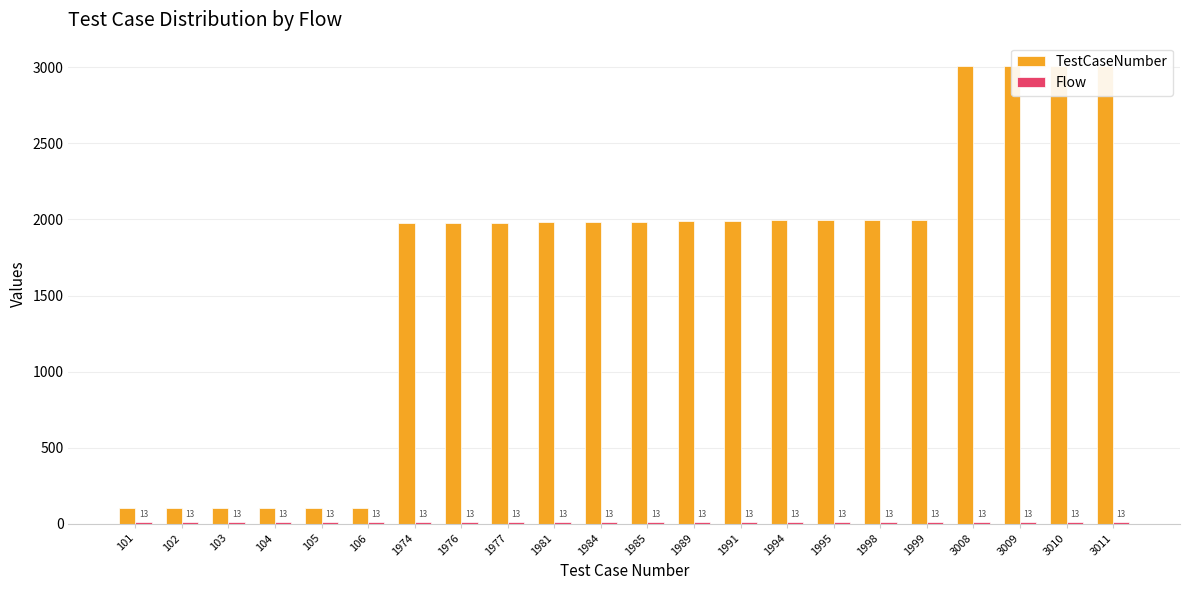

Reading right to left, extract all data points from this chart.

TestCaseNumber: 3011	3010	3009	3008	1999	1998	1995	1994	1991	1989	1985	1984	1981	1977	1976	1974	106	105	104	103	102	101
Flow: 13	13	13	13	13	13	13	13	13	13	13	13	13	13	13	13	13	13	13	13	13	13